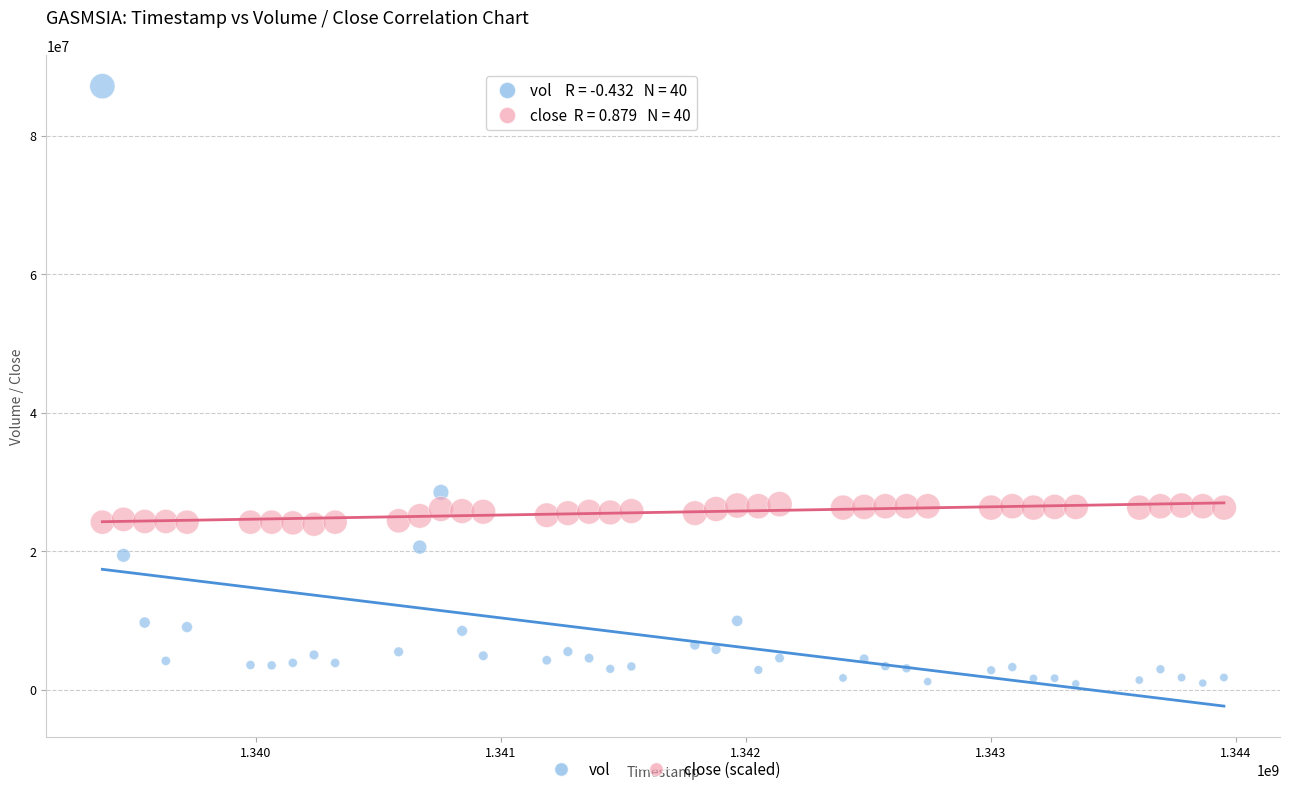

Which series contains the highest Y value?

vol